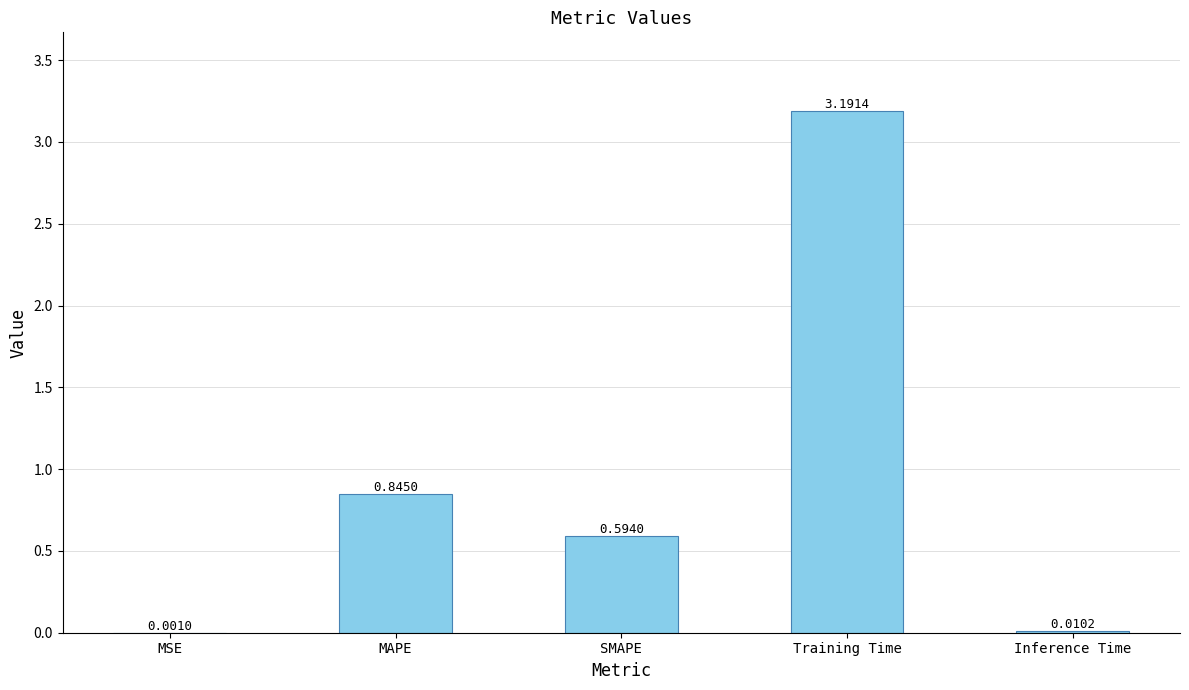

What is the change in value from MAPE to SMAPE?

-0.3